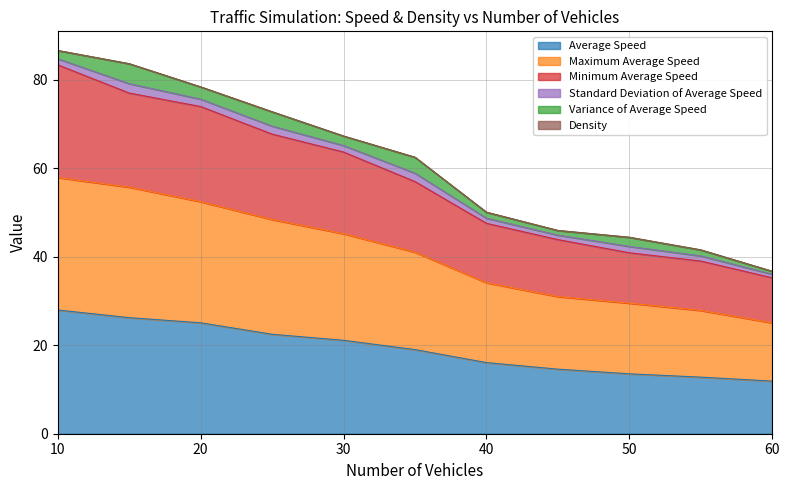

The value of Average Speed at 60 is 5.5. True or false?

False